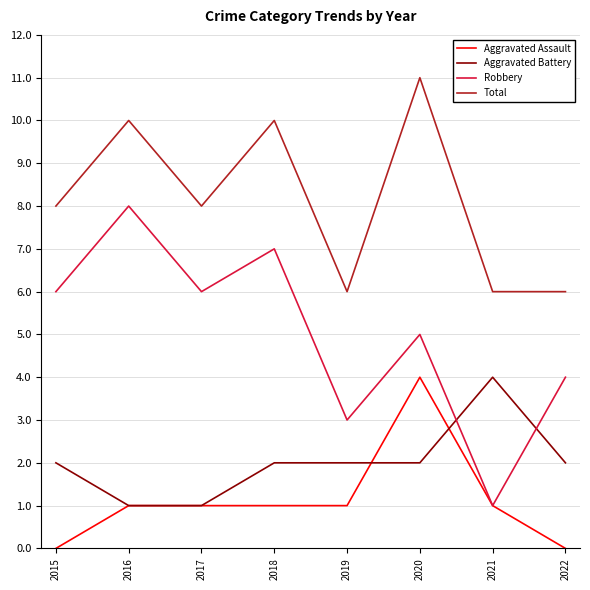

Which series changed the most between 2016 and 2021?

Robbery